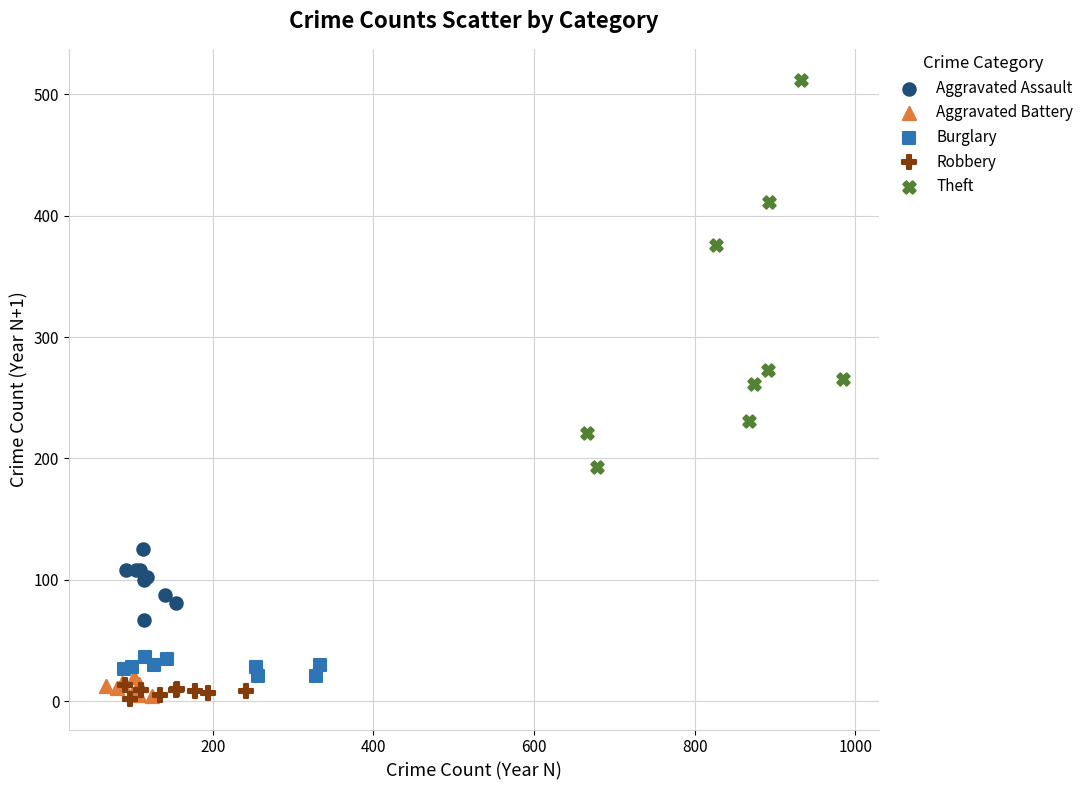

Which series has the widest spread of Y values?

Theft